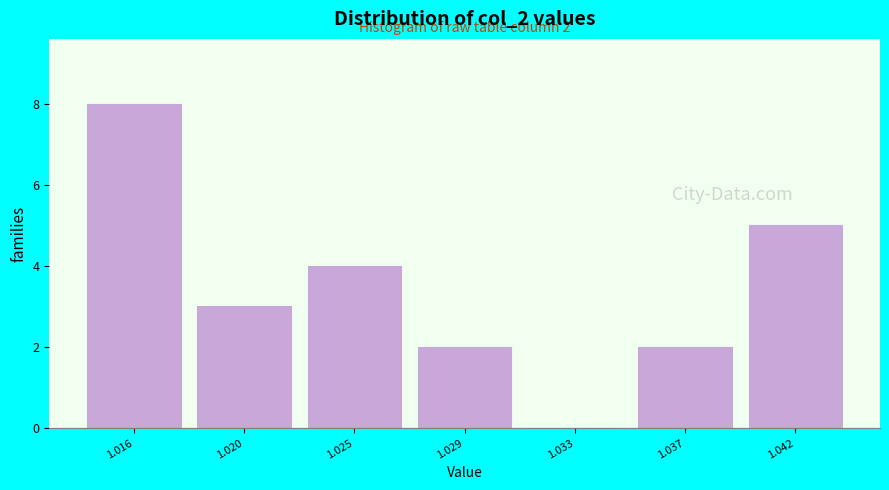

Reading left to right, what are all the values shown in this chart?

1.016=8	1.020=3	1.025=4	1.029=2	1.033=0	1.037=2	1.042=5